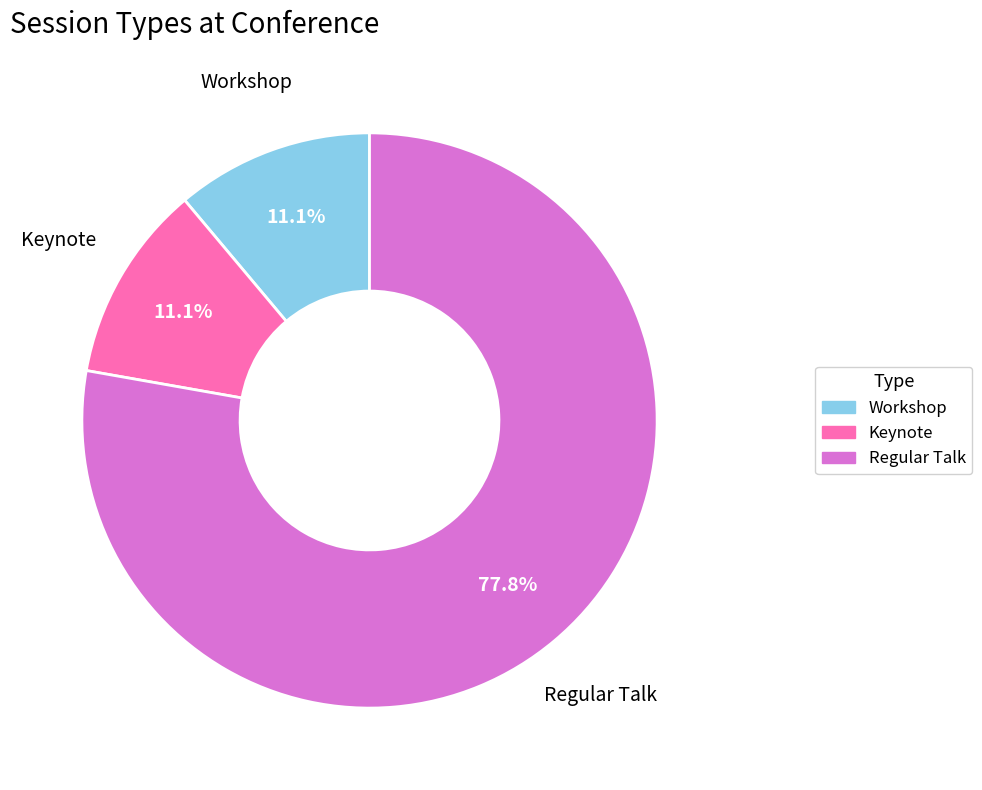

Is Regular Talk the majority of the pie?

Yes